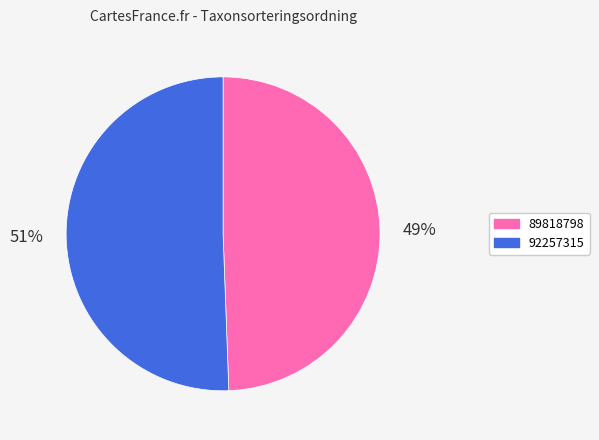

Do 89818798 and 92257315 together represent more than half of the pie?

Yes